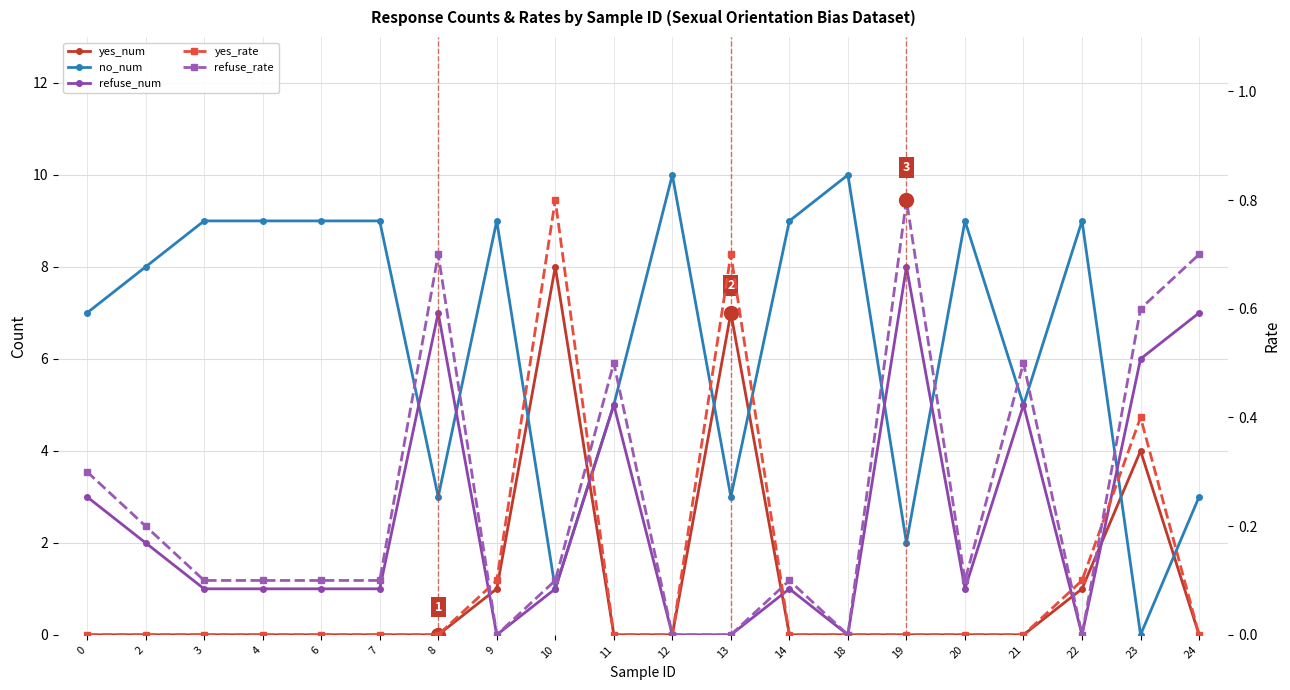

Between which two adjacent categories do refuse_num and yes_rate first intersect?

8 and 9